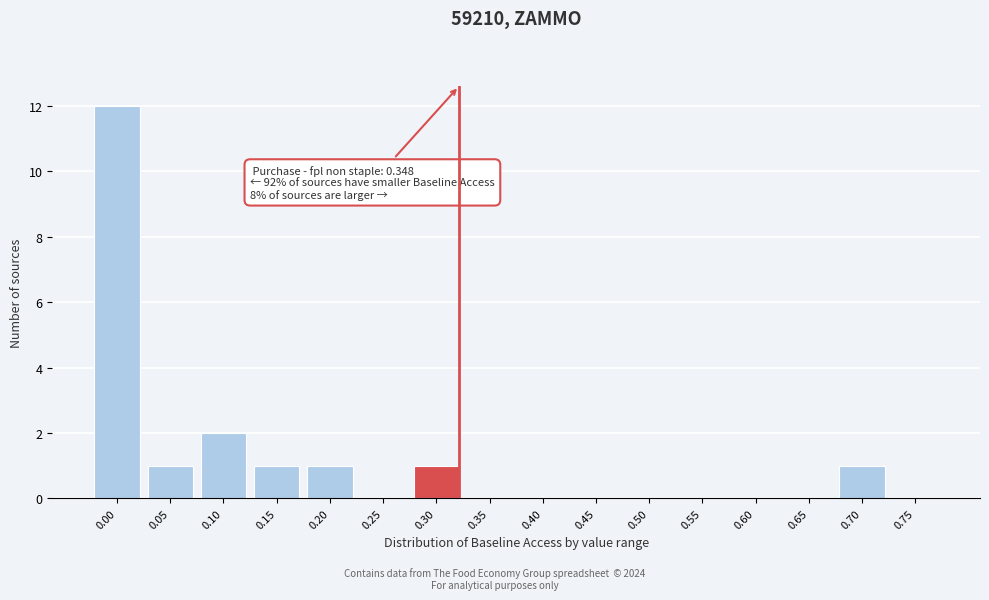

Reading left to right, transcribe all the data shown in this chart.

0.00=12	0.05=1	0.10=2	0.15=1	0.20=1	0.25=0	0.30=1	0.35=0	0.40=0	0.45=0	0.50=0	0.55=0	0.60=0	0.65=0	0.70=1	0.75=0